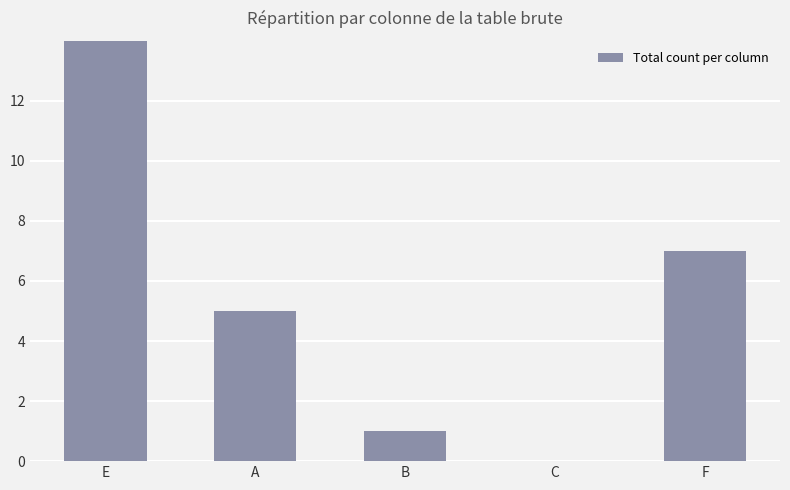

Reading left to right, transcribe all the data shown in this chart.

E=14	A=5	B=1	C=0	F=7